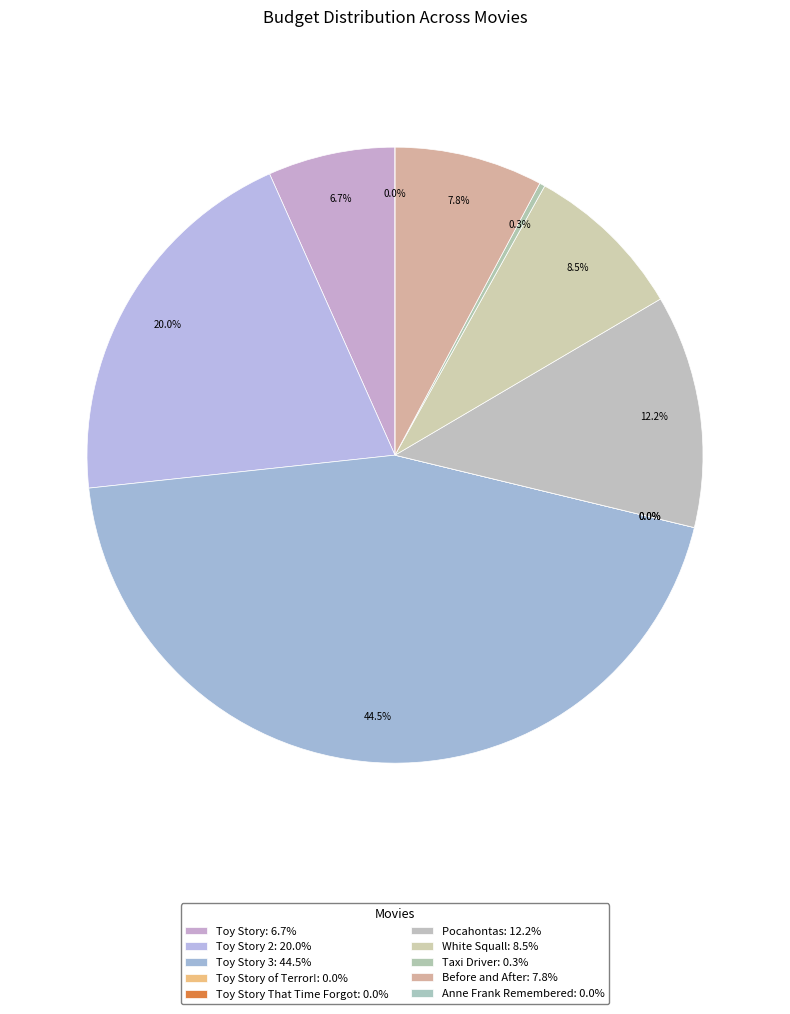

What is the total percentage of Taxi Driver and Before and After?

8.1%